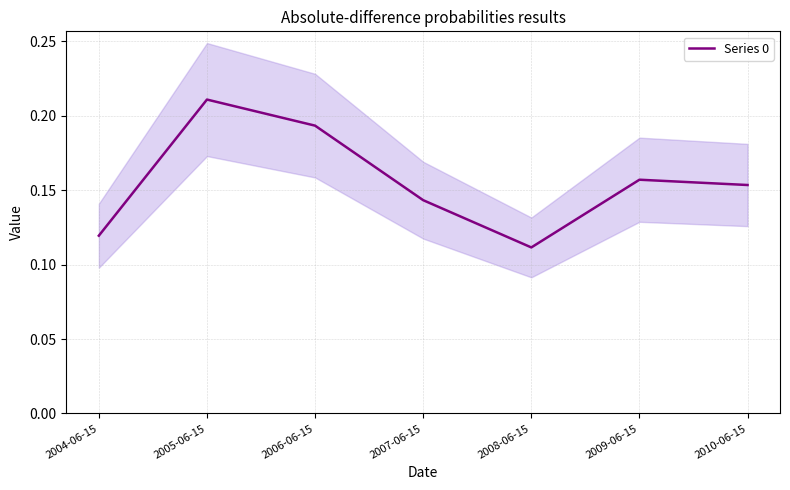

Reading right to left, list all the values displayed in this chart.

0.2	0.2	0.1	0.1	0.2	0.2	0.1